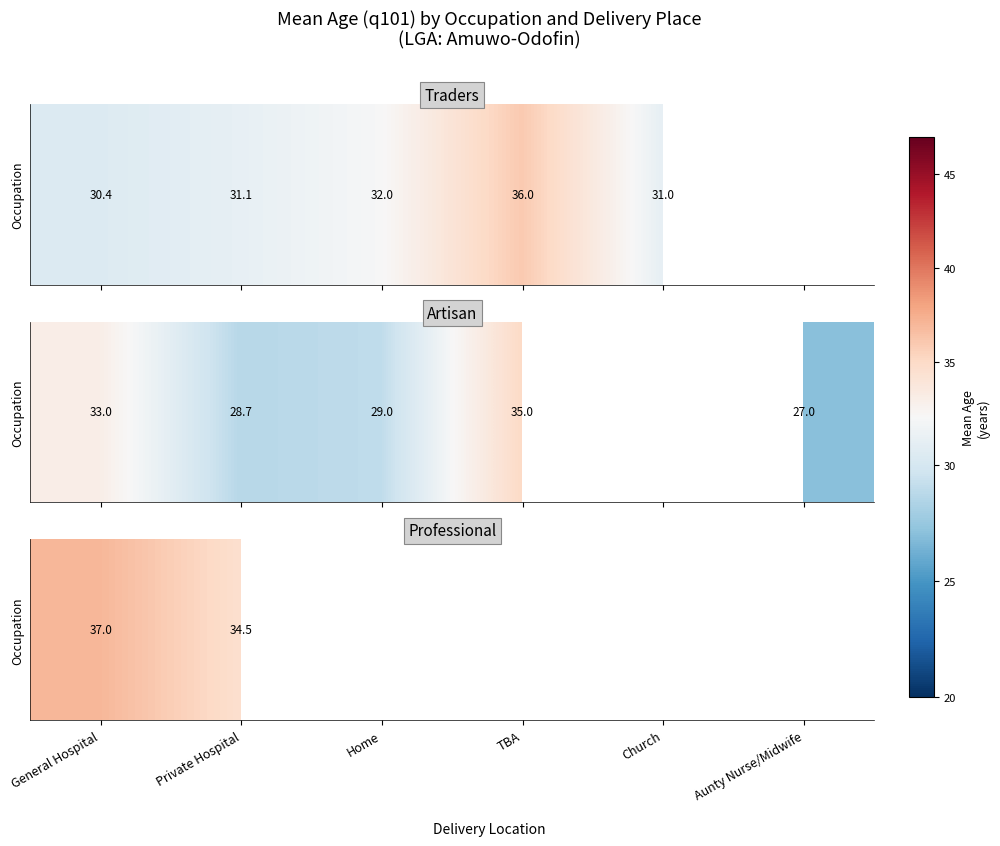

At which category does the chart reach its peak across all series?

General Hospital